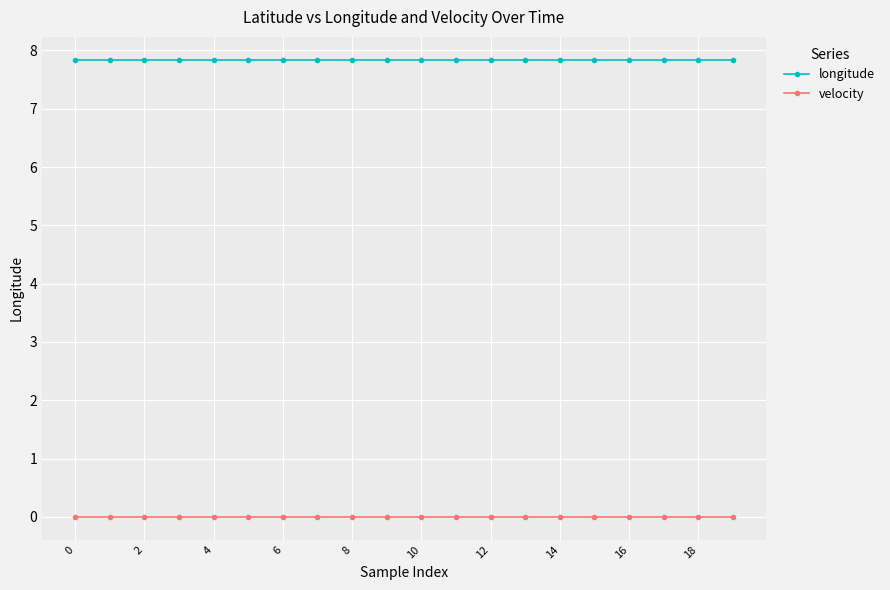

What is the average value of the longitude series?

7.8